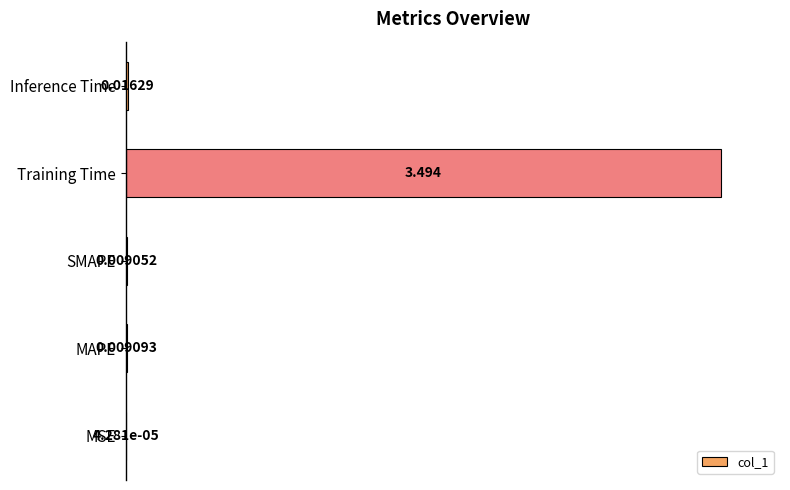

What is the average value?

20.2